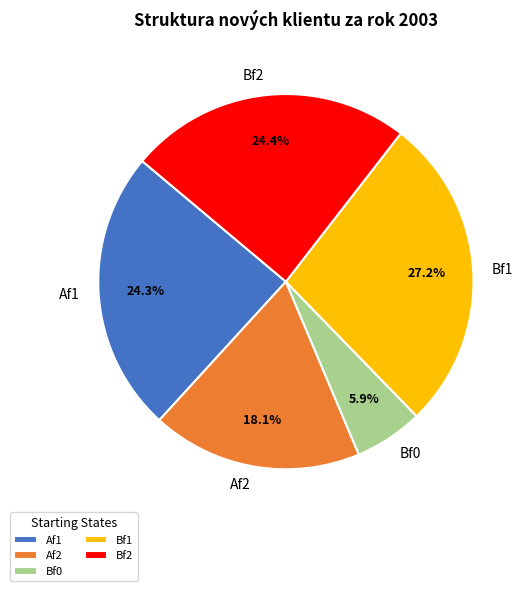

Between Bf2 and Bf1, which is larger?

Bf1